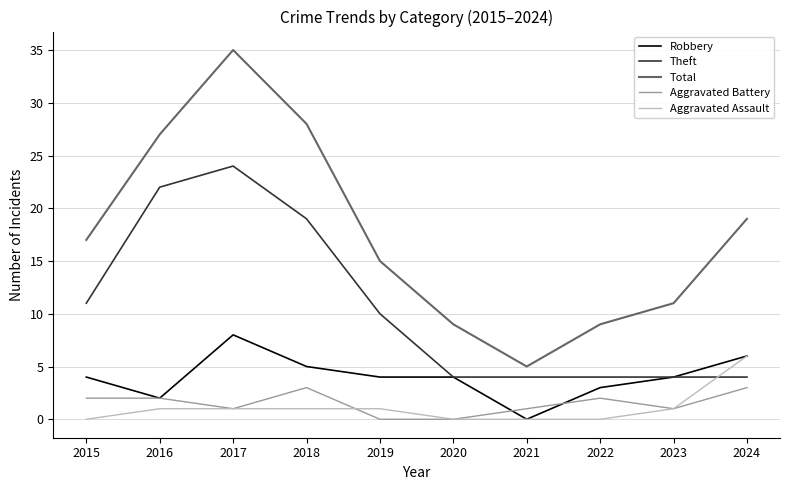

True or false: Robbery and Total intersect in this chart.

False